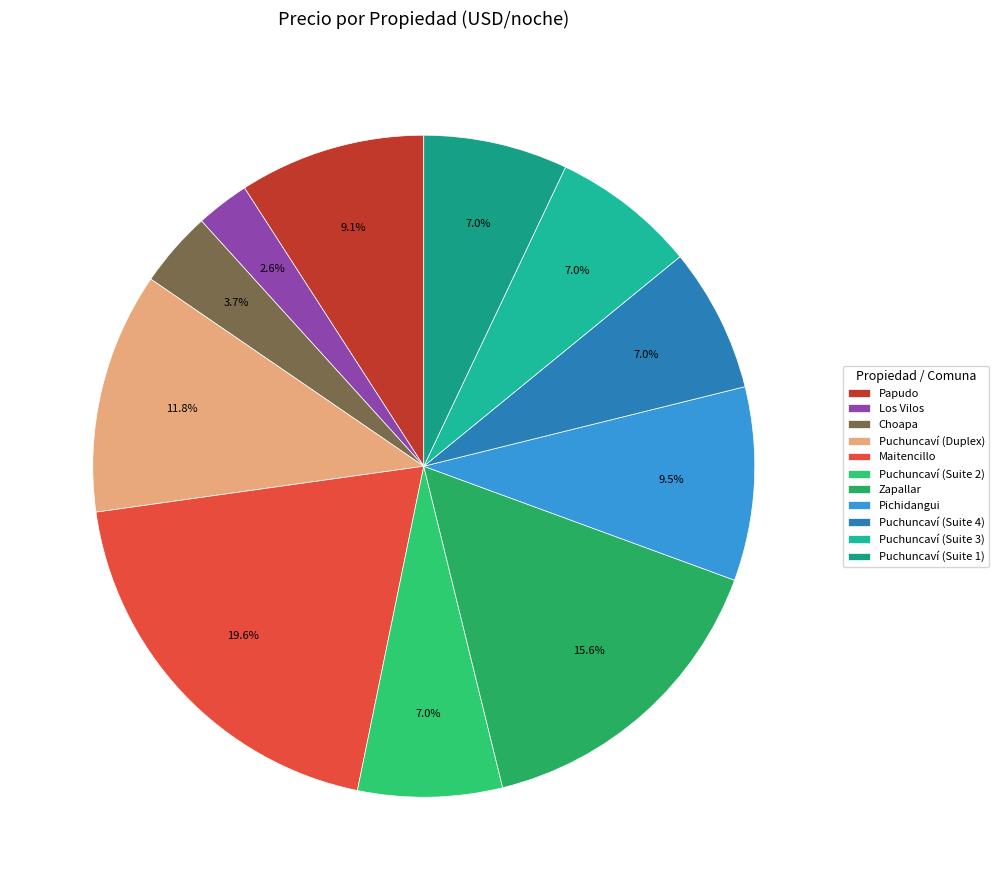

Does any single category account for the majority?

No